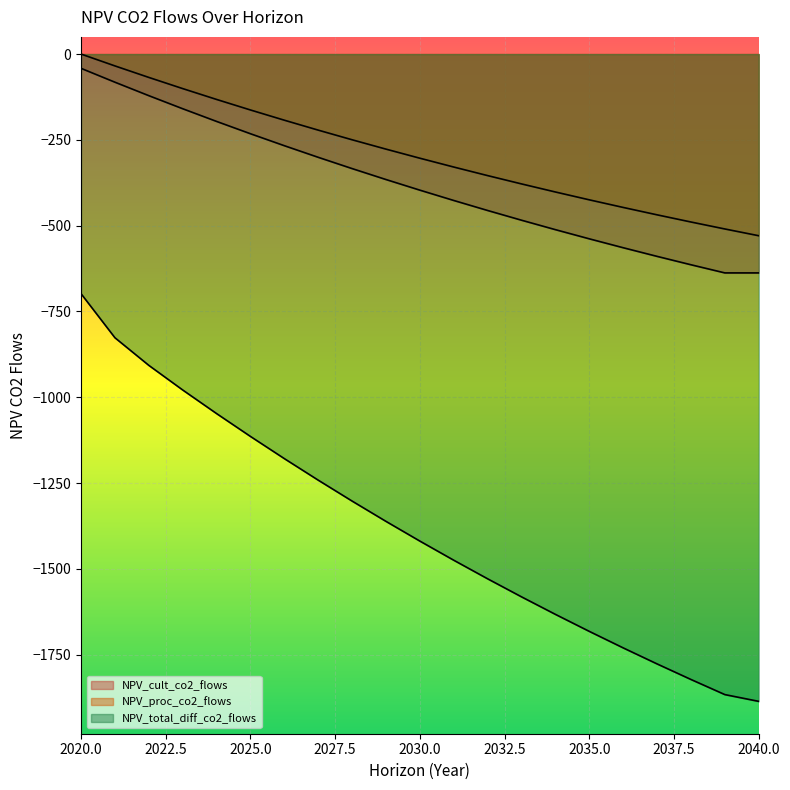

Is it true that NPV_proc_co2_flows equals -904.6 at 2039?

False